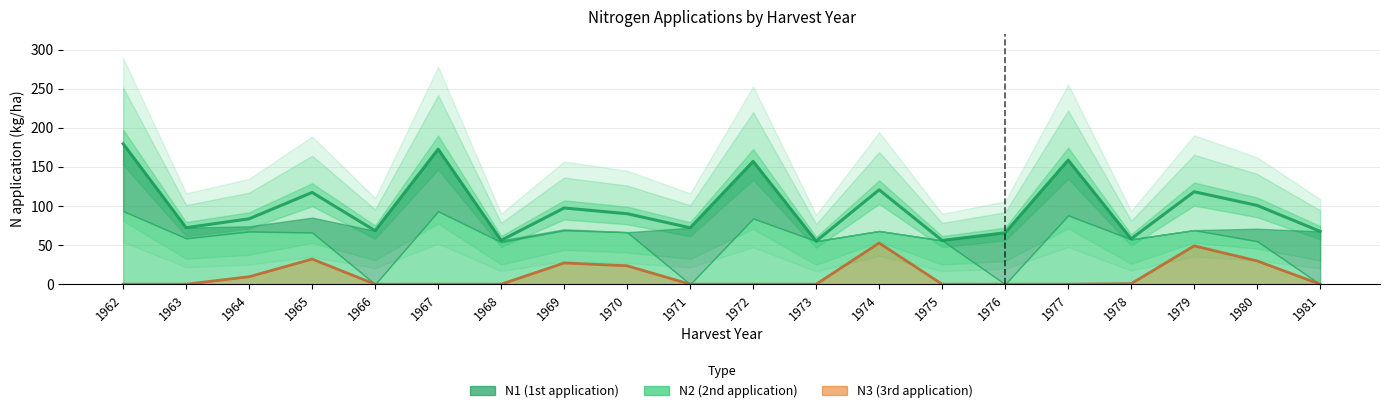

True or false: Total N (estimate) and N3 trend intersect in this chart.

False